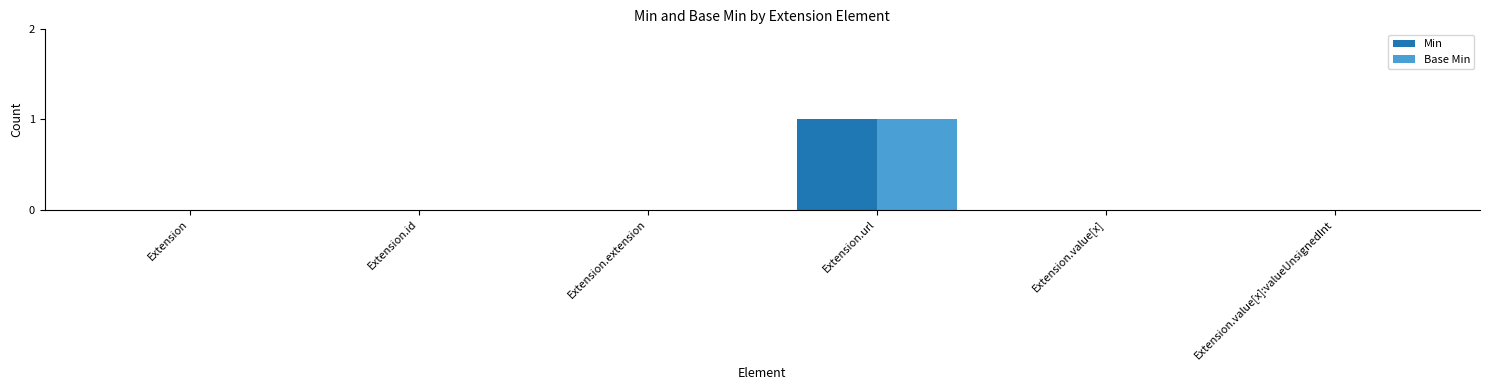

What is the sum of all Min values?

1